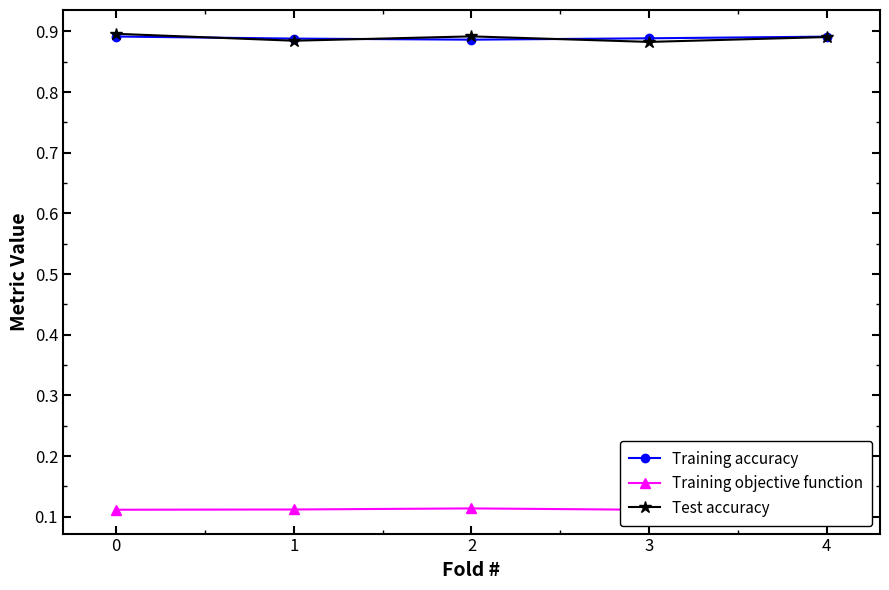

How many lines are shown in the chart?

3